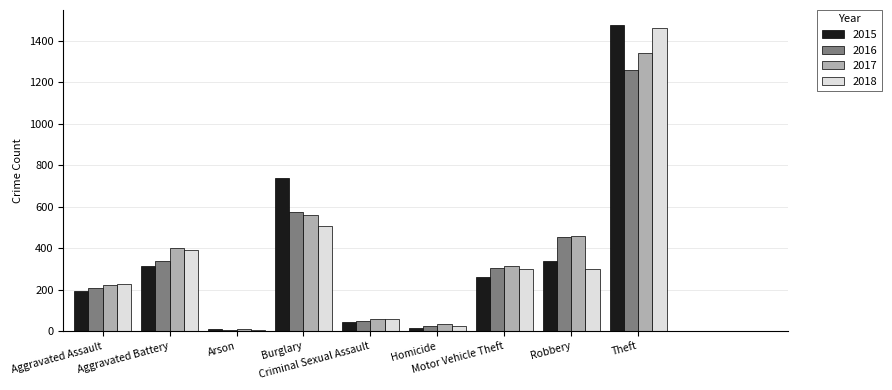

What is the sum of all 2017 values?

3401